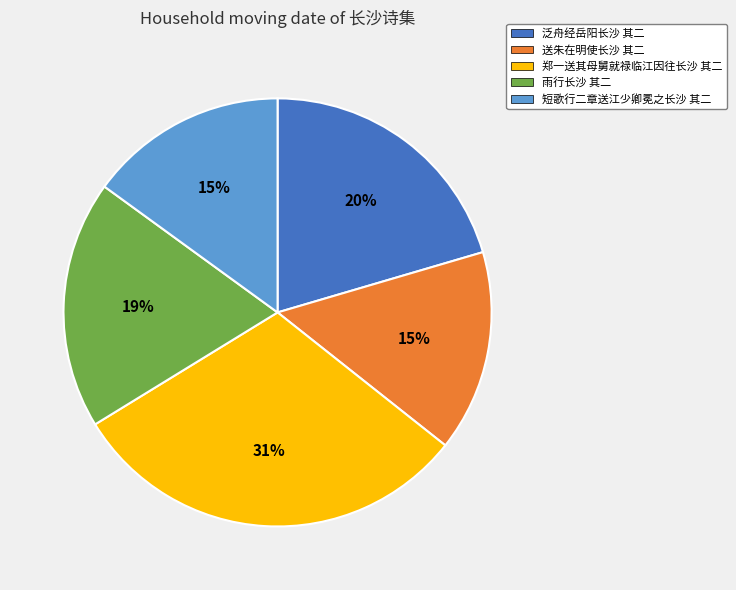

To the nearest percent, what is the average slice percentage?

20%